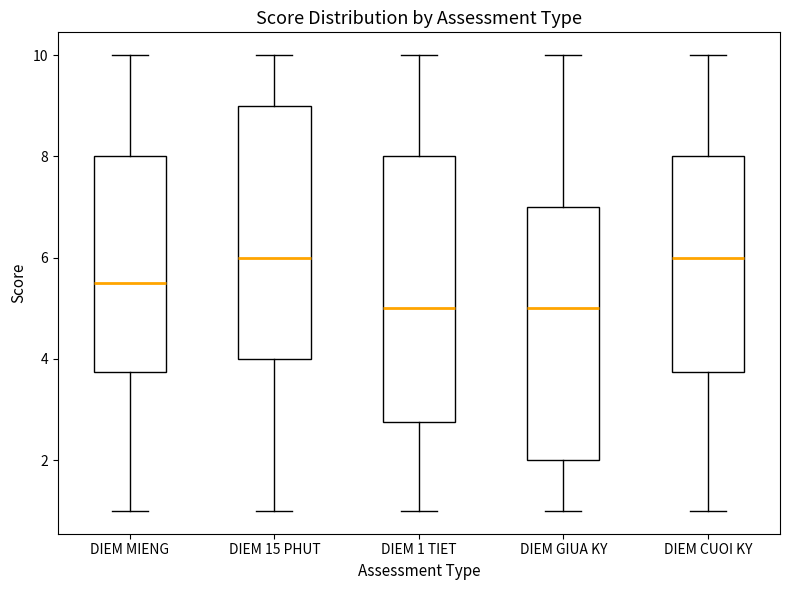

Where is the upper edge of the box for DIEM CUOI KY on the y-axis? The values are not printed on the chart, so give them approximately, as read against the axis.

8.0